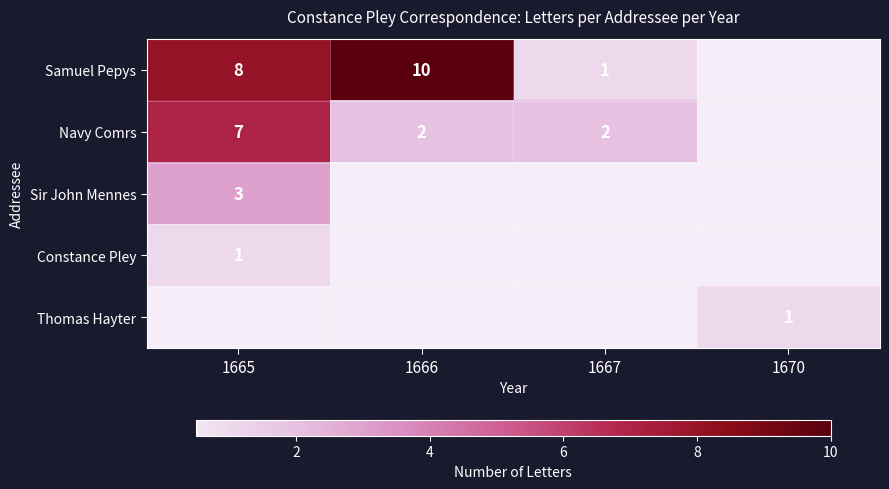

Which category has the highest value across all series?

1666